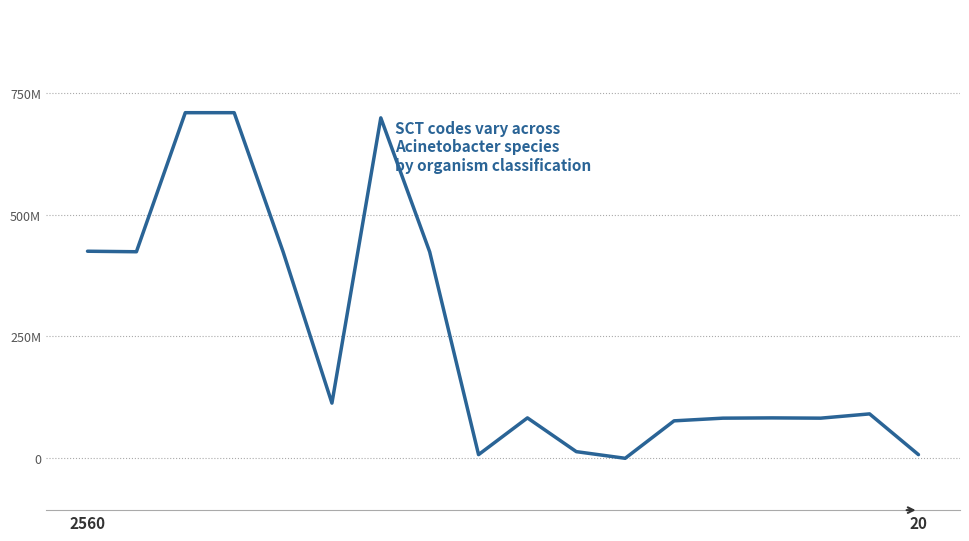

Does the chart display data point markers on the line(s)?

No